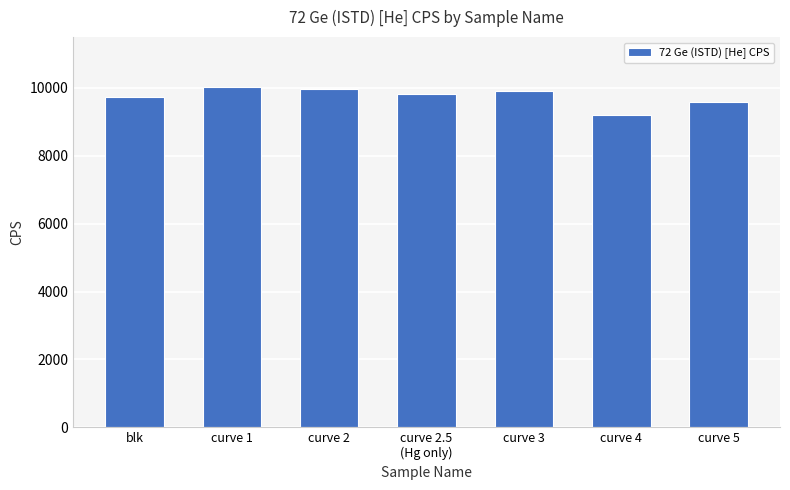

What is the smallest value displayed?

9205.5